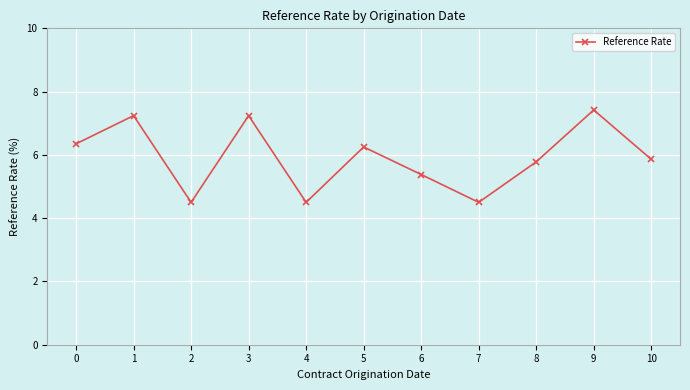

True or false: the data shows 13.0 at 1.

False